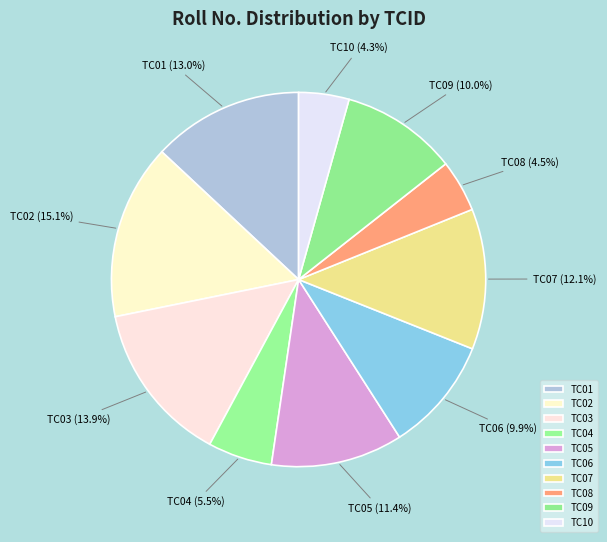

To the nearest percent, what is the combined percentage of TC10 and TC06?

14%